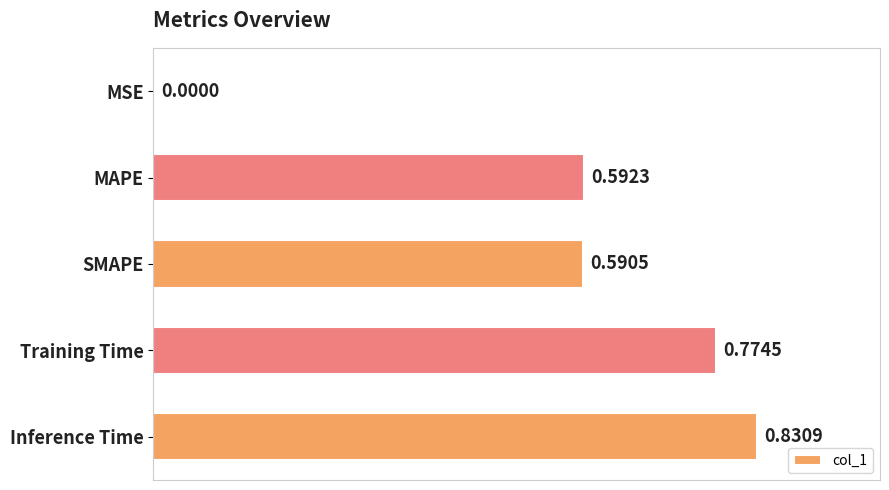

What is the sum of all values?

2.8